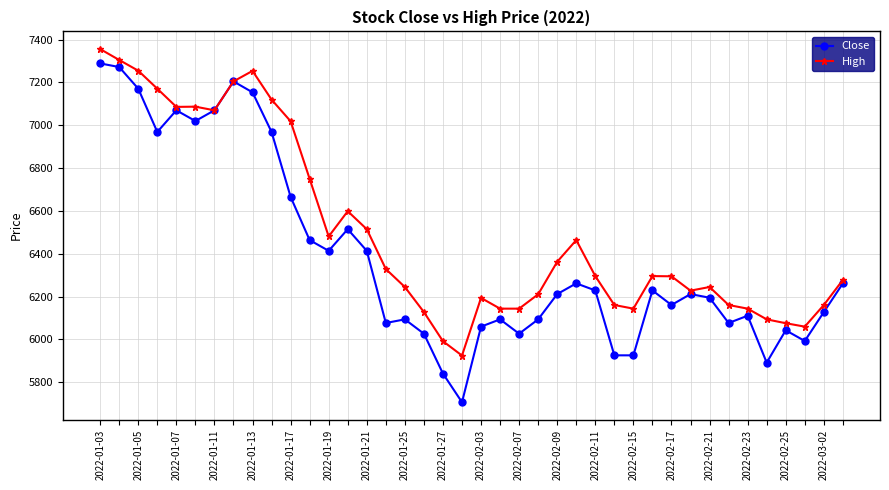

At how many categories does at least one series exceed 6837?

11